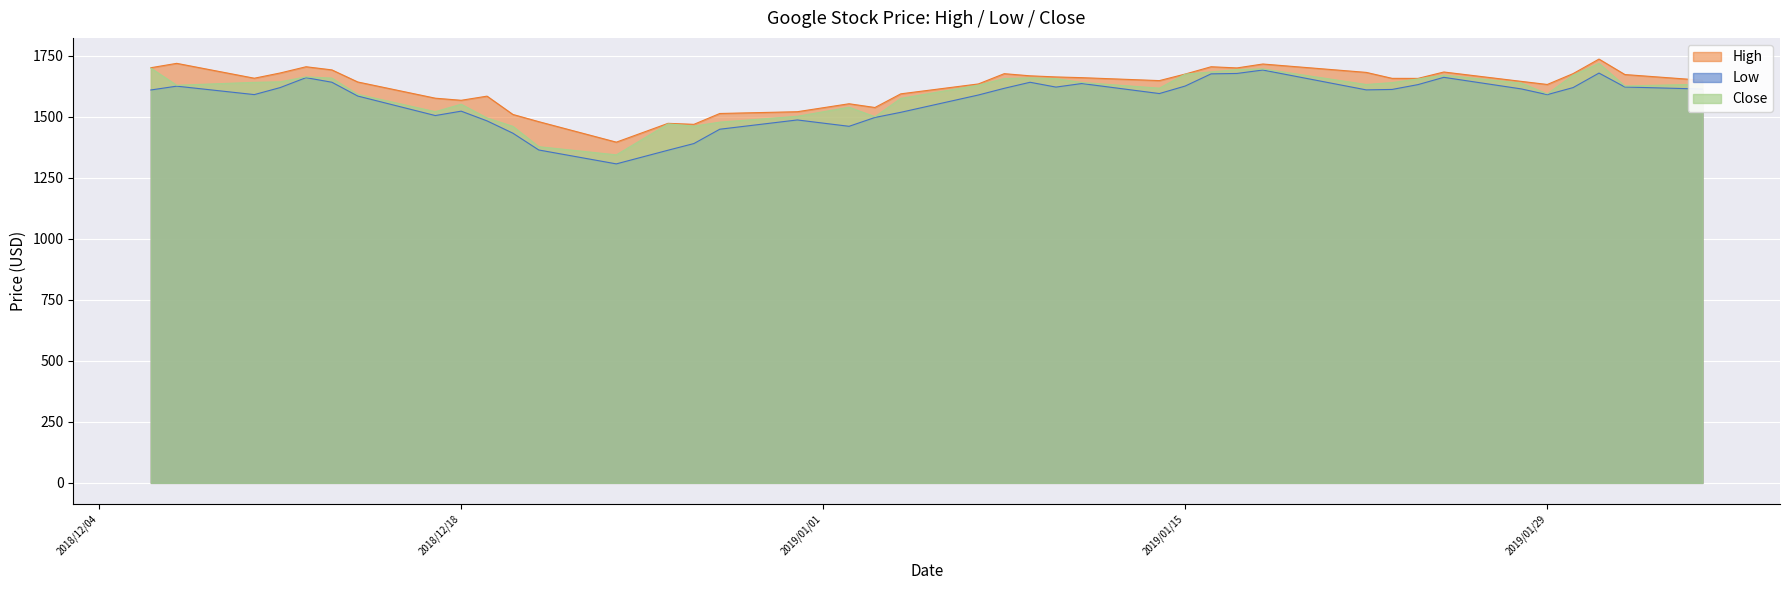

Rank the series by their maximum value, from highest to lowest.

High, Close, Low